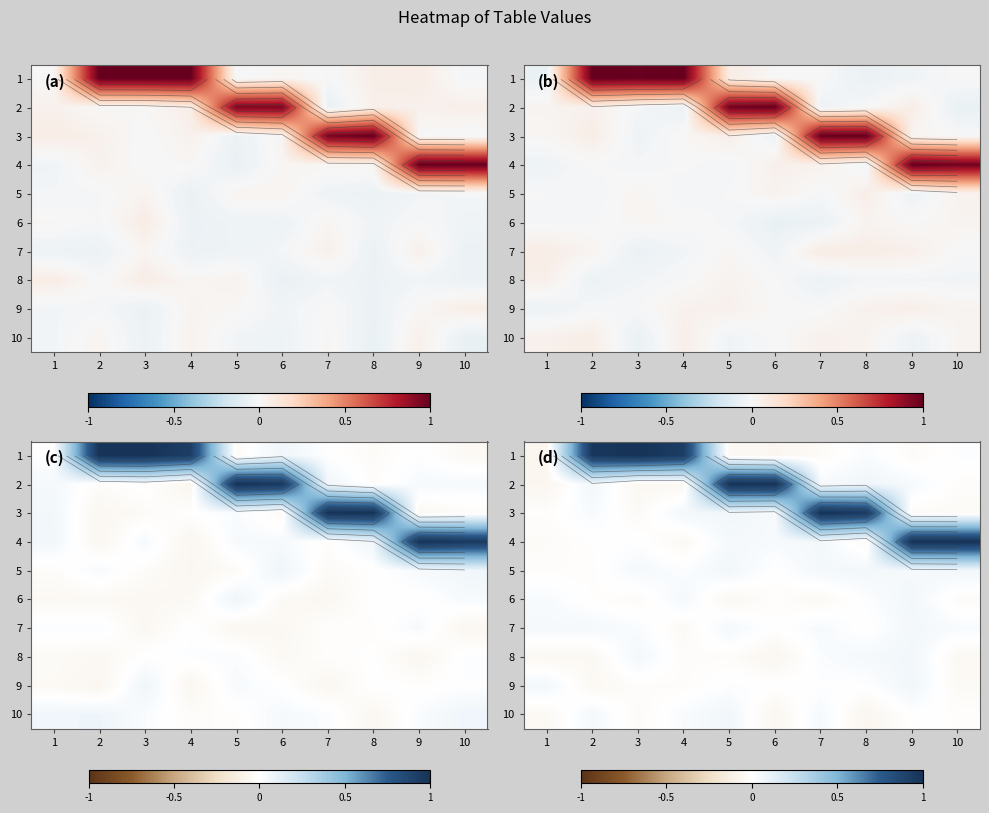

At which label does row_9 first exceed 0?

2